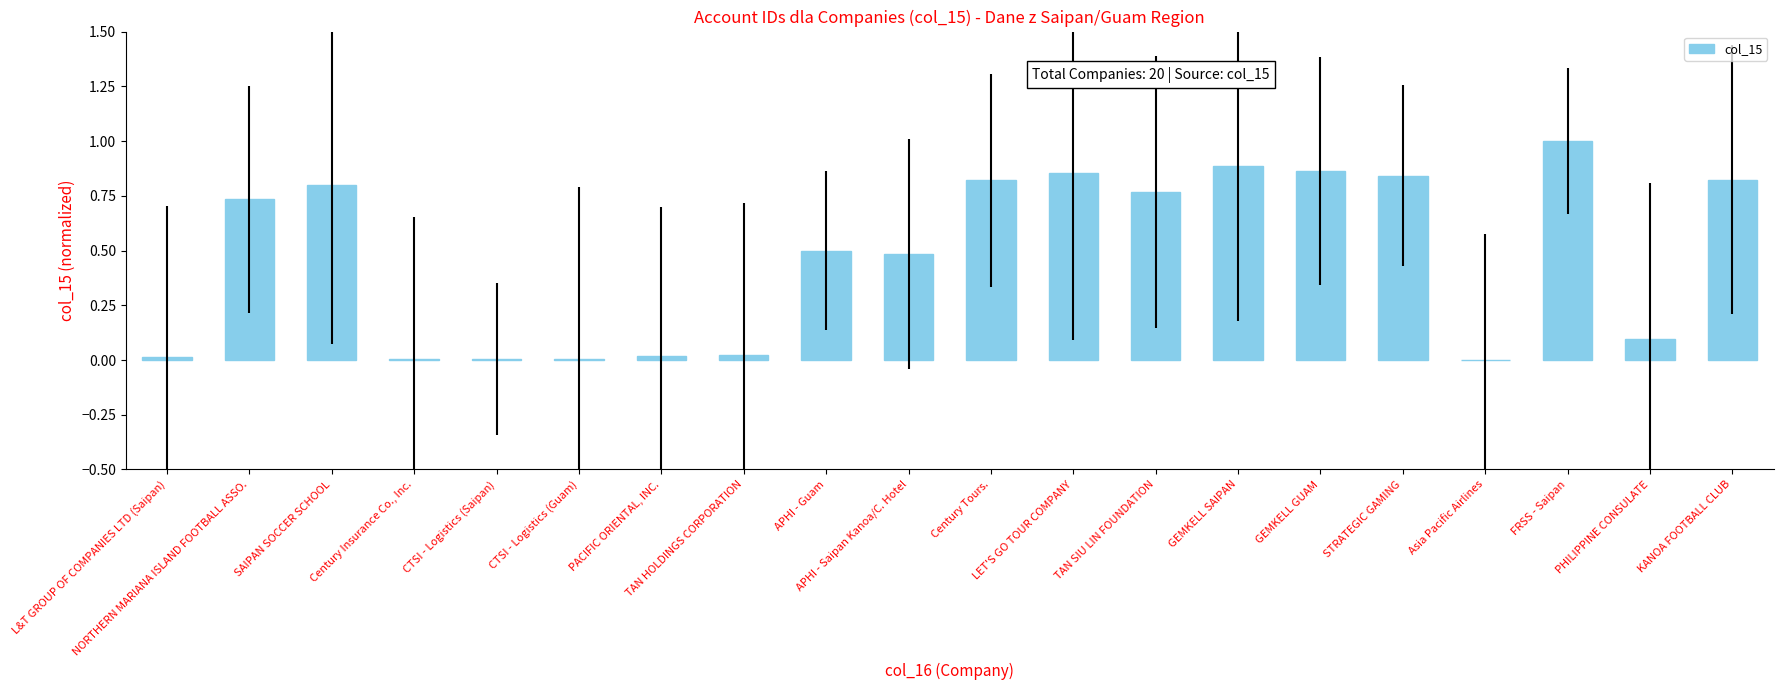

What is the approximate value at SAIPAN SOCCER SCHOOL?

0.8